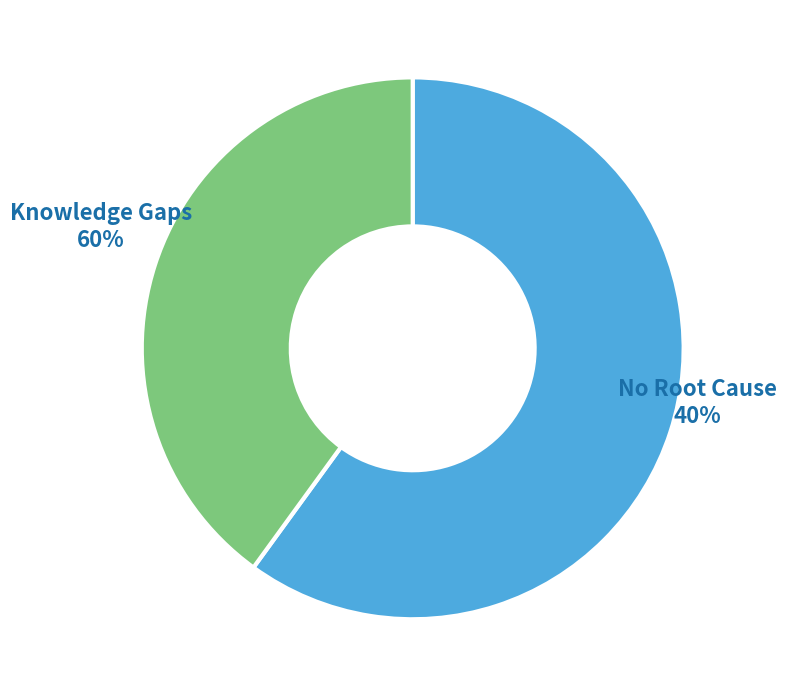

To the nearest percent, what is the difference between the largest and smallest slice percentages?

20%